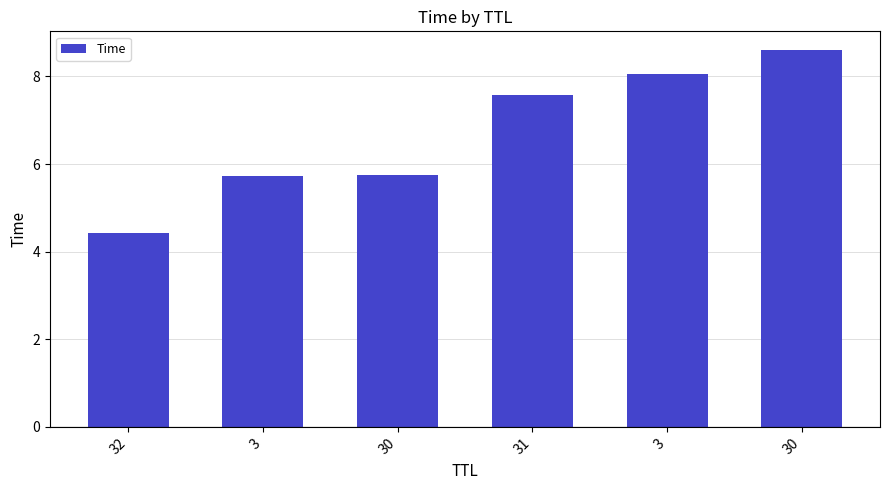

True or false: the data shows 2.5 at 3.

False